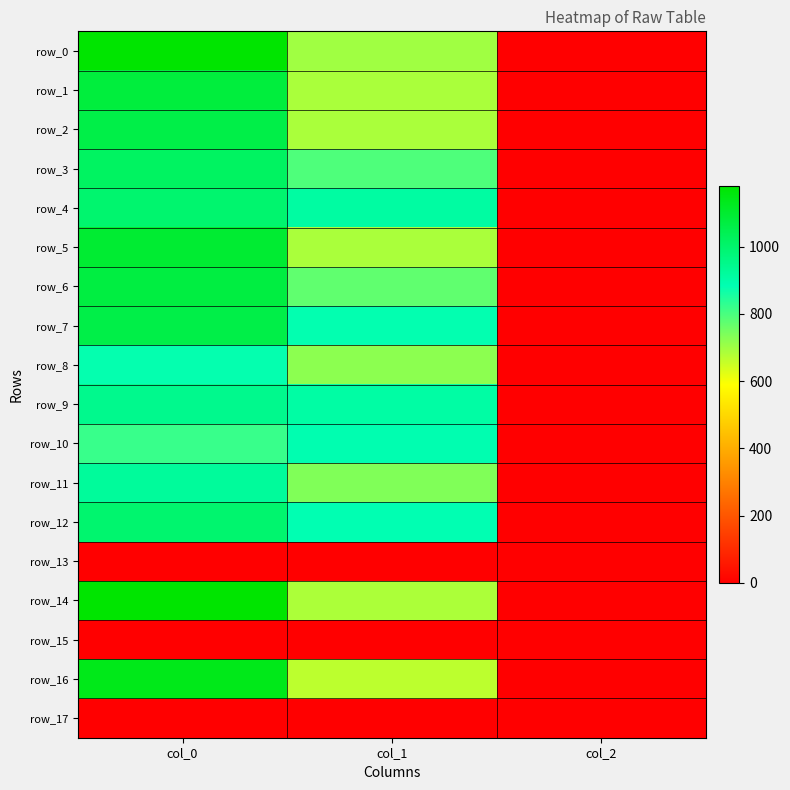

At which category is the sum across all series the highest?

col_0